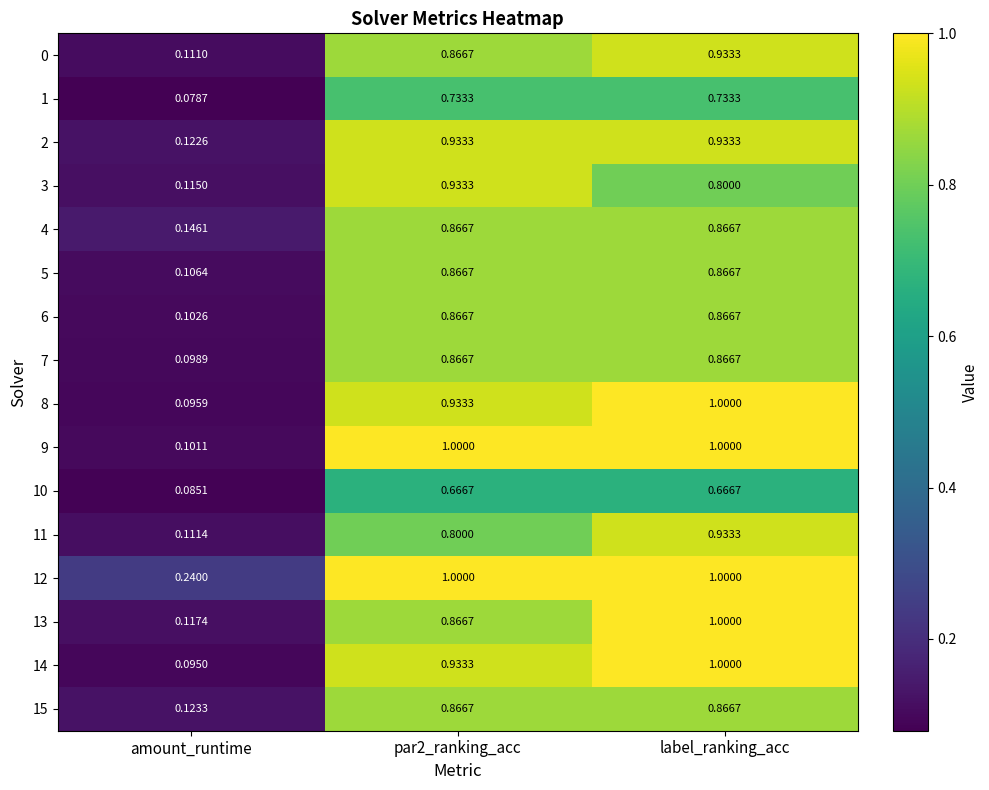

What is the difference between the highest and lowest values at par2_ranking_acc?

0.3